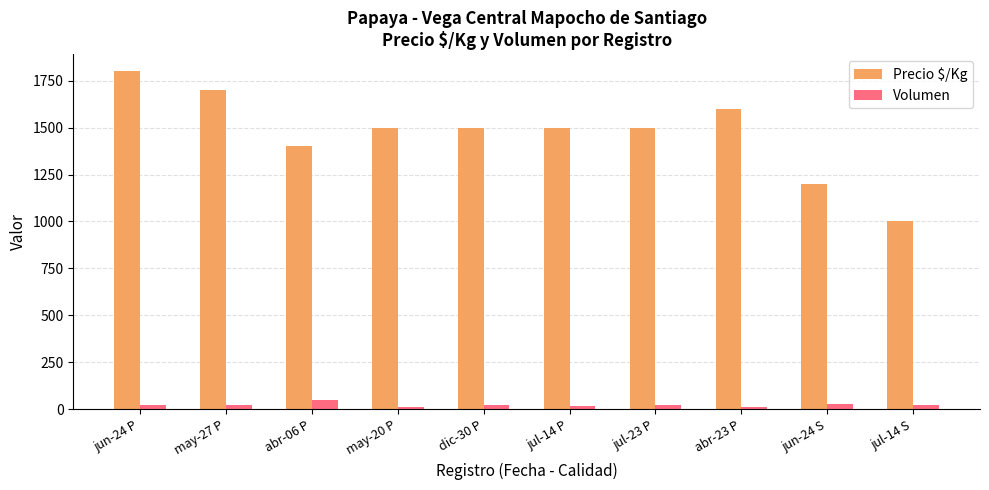

How many data points in Volumen are less than 20?

3